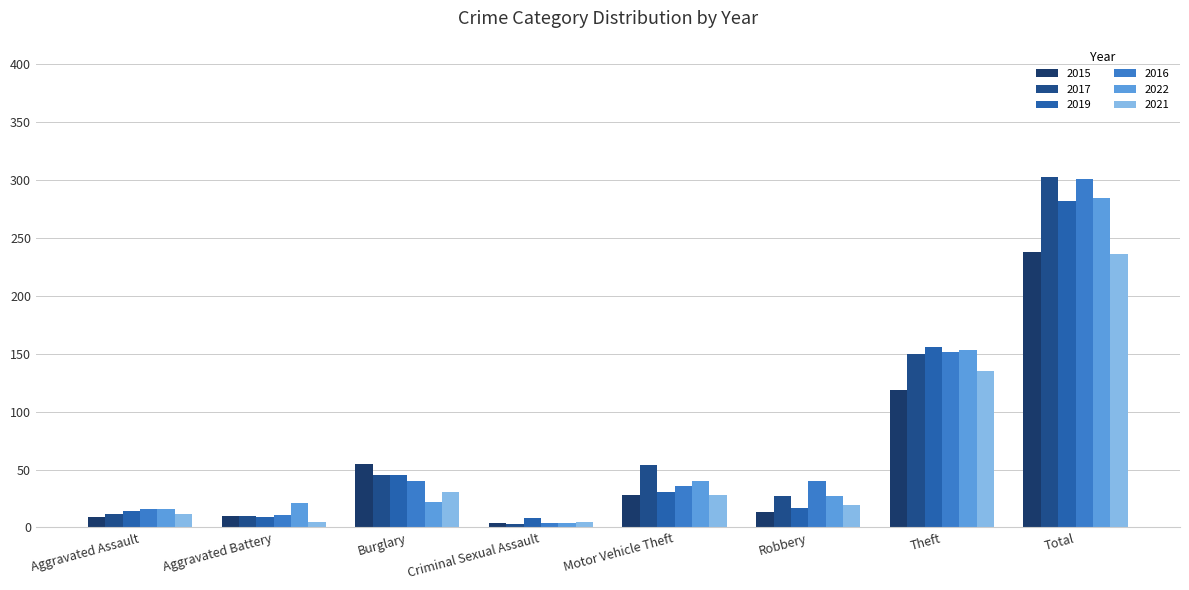

At which label is 2017 closest to 152?

Theft